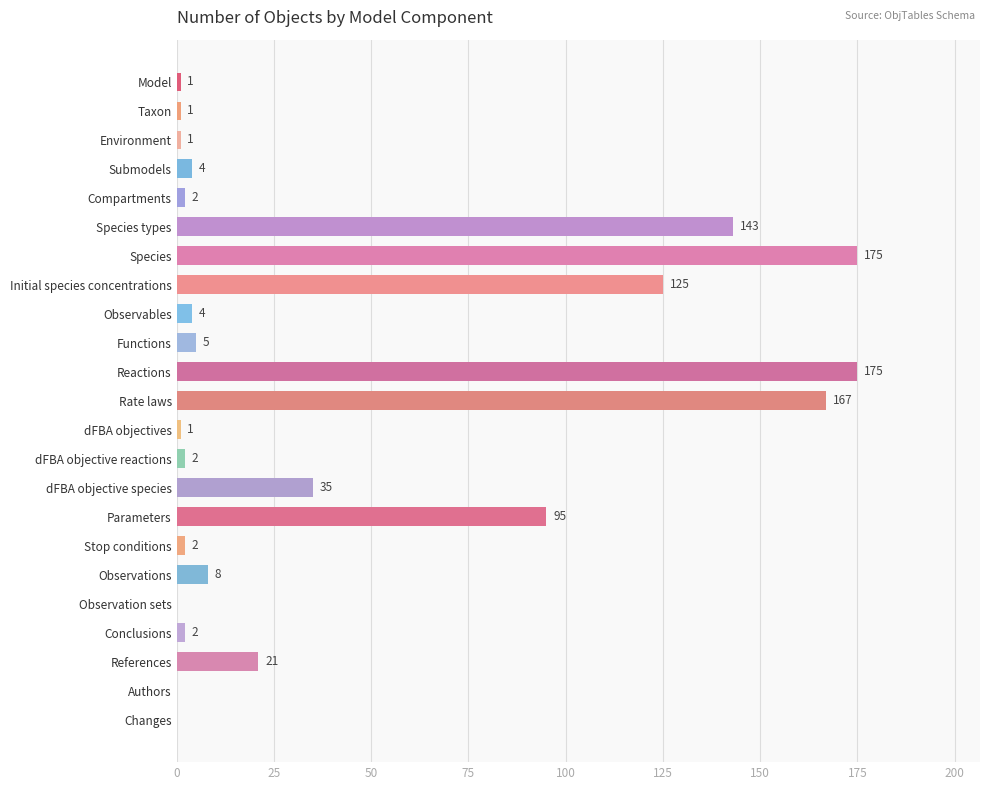

Is it true that the value at Functions is 5?

True